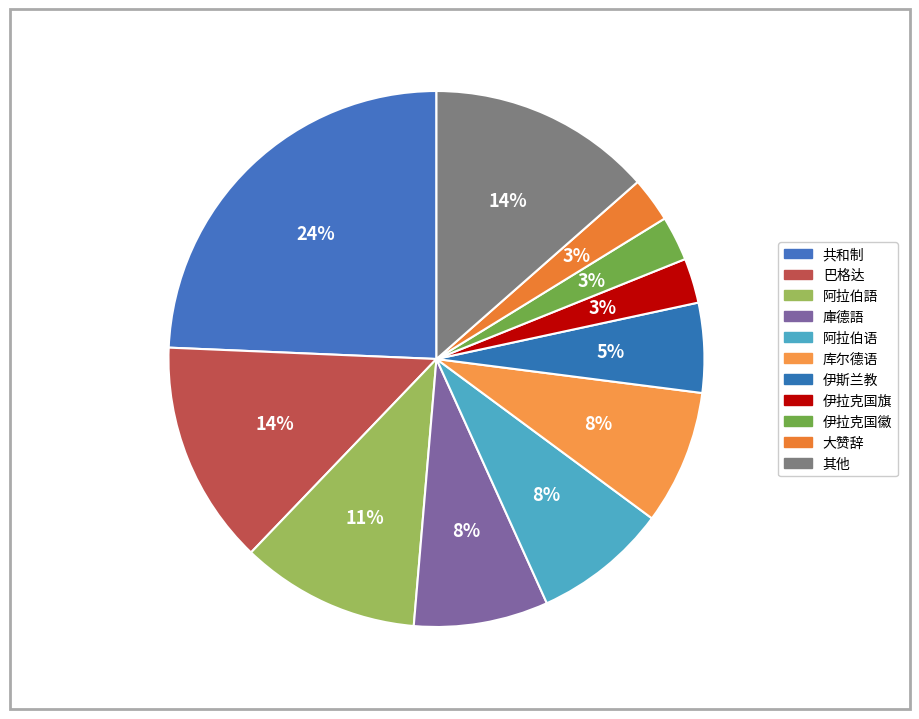

What is the largest slice in the pie chart?

共和制